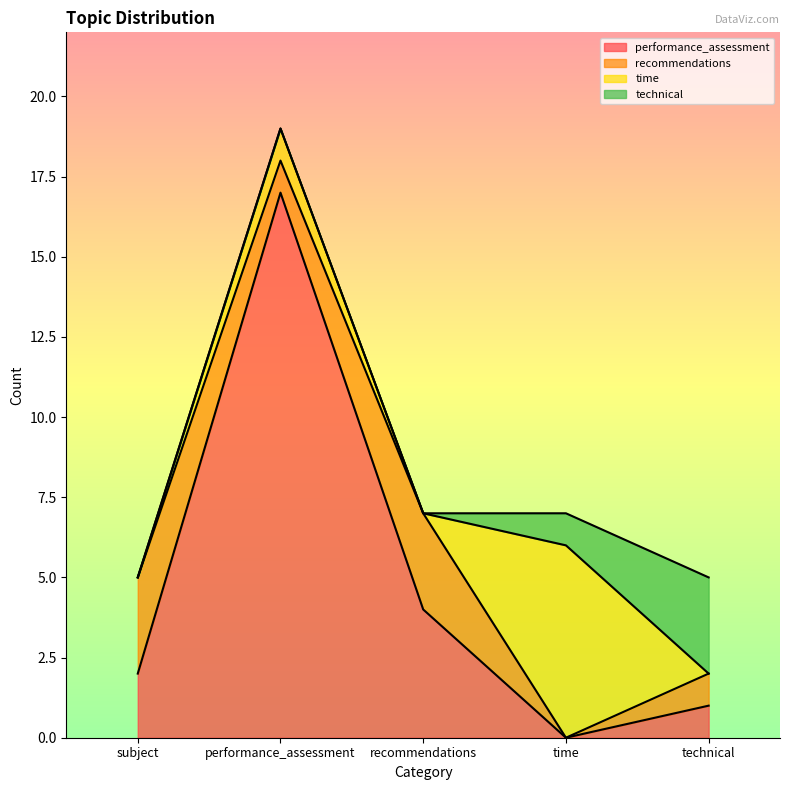

Which label corresponds to the smallest value in the chart?

time